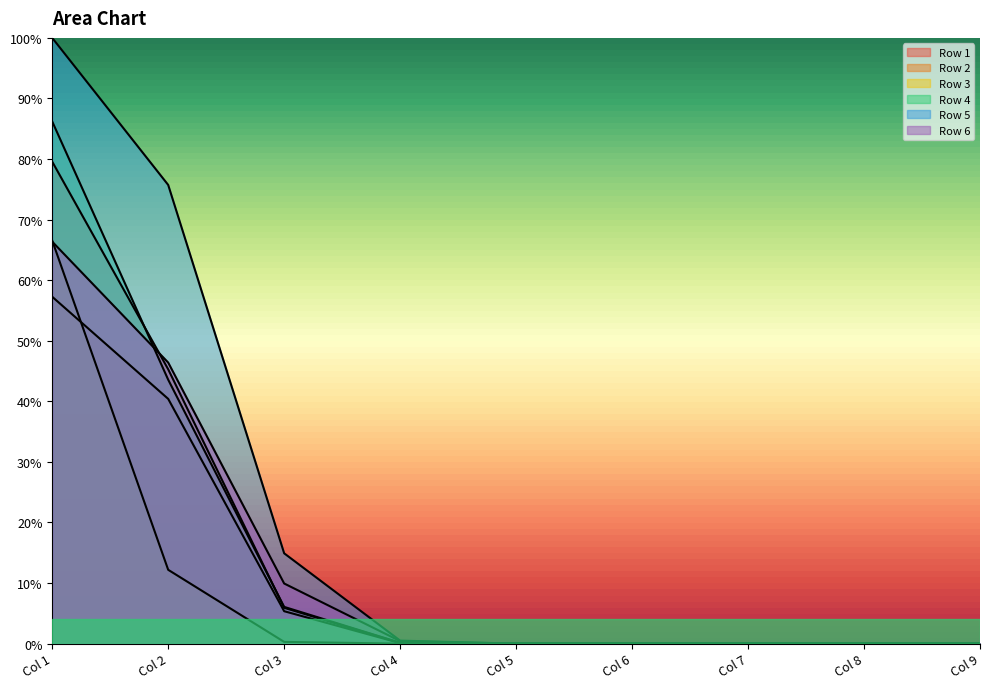

True or false: Row 3 and Row 4 intersect in this chart.

False